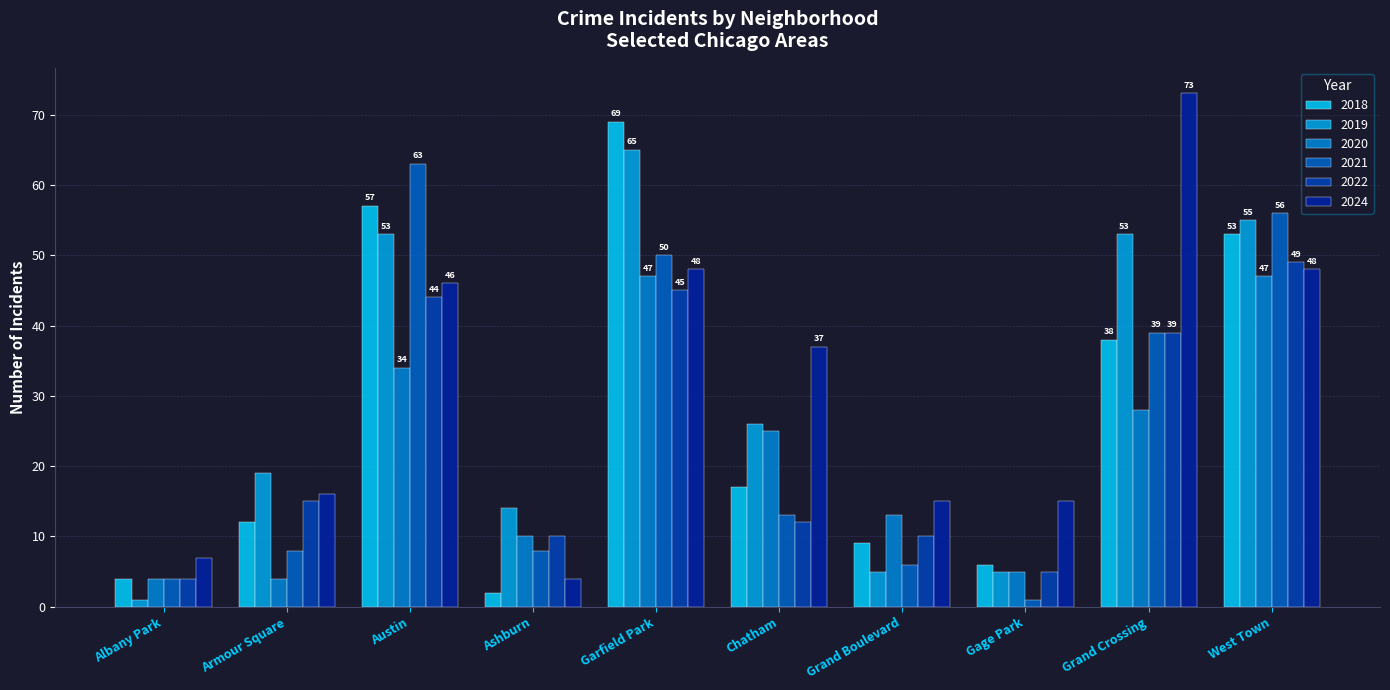

Reading right to left, extract all data points from this chart.

2022: West Town=49	Grand Crossing=39	Gage Park=5	Grand Boulevard=10	Chatham=12	Garfield Park=45	Ashburn=10	Austin=44	Armour Square=15	Albany Park=4
2020: West Town=47	Grand Crossing=28	Gage Park=5	Grand Boulevard=13	Chatham=25	Garfield Park=47	Ashburn=10	Austin=34	Armour Square=4	Albany Park=4
2024: West Town=48	Grand Crossing=73	Gage Park=15	Grand Boulevard=15	Chatham=37	Garfield Park=48	Ashburn=4	Austin=46	Armour Square=16	Albany Park=7
2018: West Town=53	Grand Crossing=38	Gage Park=6	Grand Boulevard=9	Chatham=17	Garfield Park=69	Ashburn=2	Austin=57	Armour Square=12	Albany Park=4
2021: West Town=56	Grand Crossing=39	Gage Park=1	Grand Boulevard=6	Chatham=13	Garfield Park=50	Ashburn=8	Austin=63	Armour Square=8	Albany Park=4
2019: West Town=55	Grand Crossing=53	Gage Park=5	Grand Boulevard=5	Chatham=26	Garfield Park=65	Ashburn=14	Austin=53	Armour Square=19	Albany Park=1